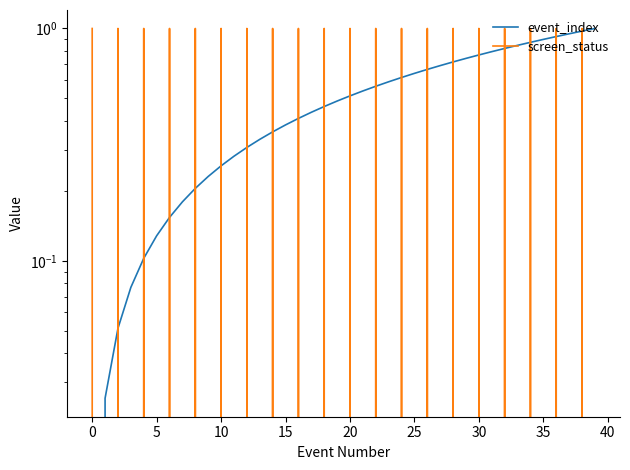

What is the highest value of the event_index series?

1.0